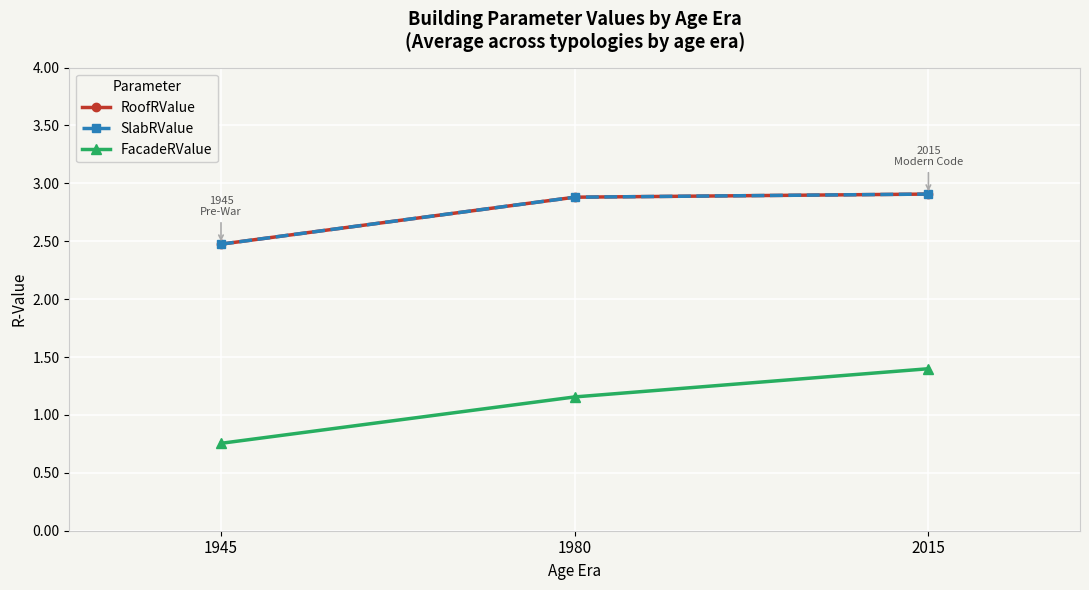

Does the chart display data point markers on the line(s)?

Yes